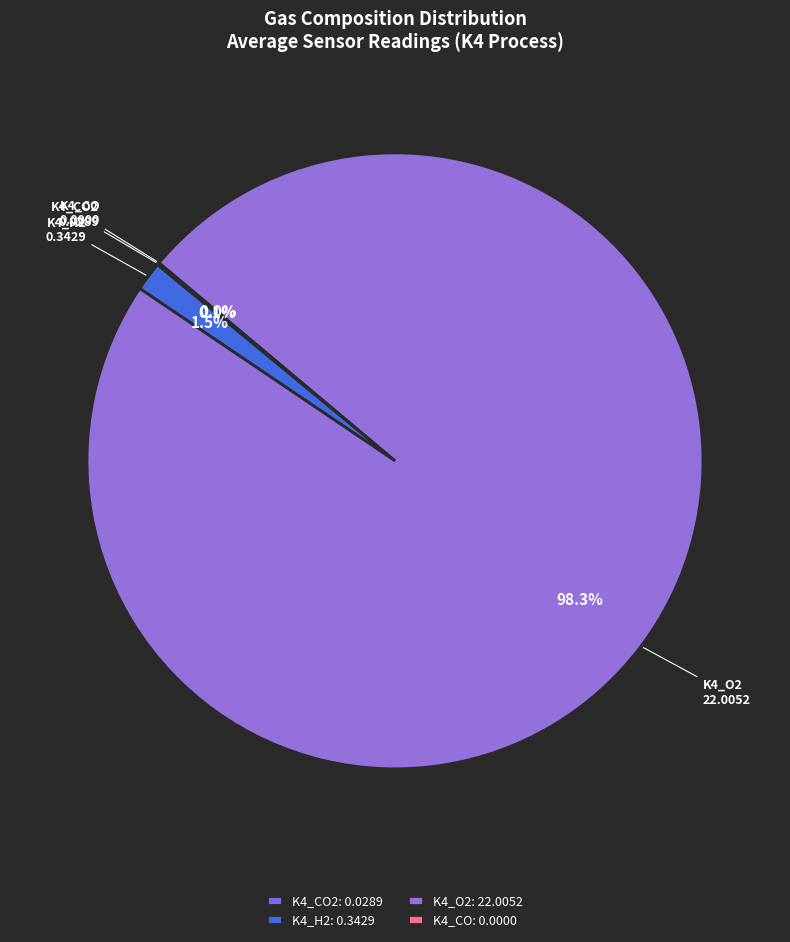

To the nearest percent, what is the difference between the largest and smallest slice percentages?

98%